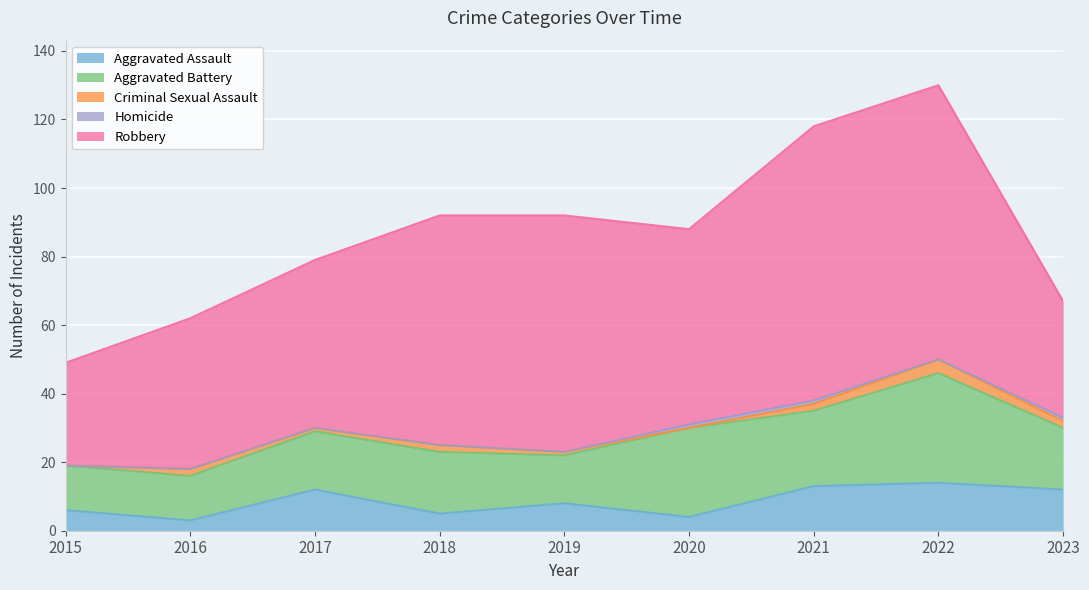

True or false: Aggravated Battery and Homicide intersect in this chart.

False